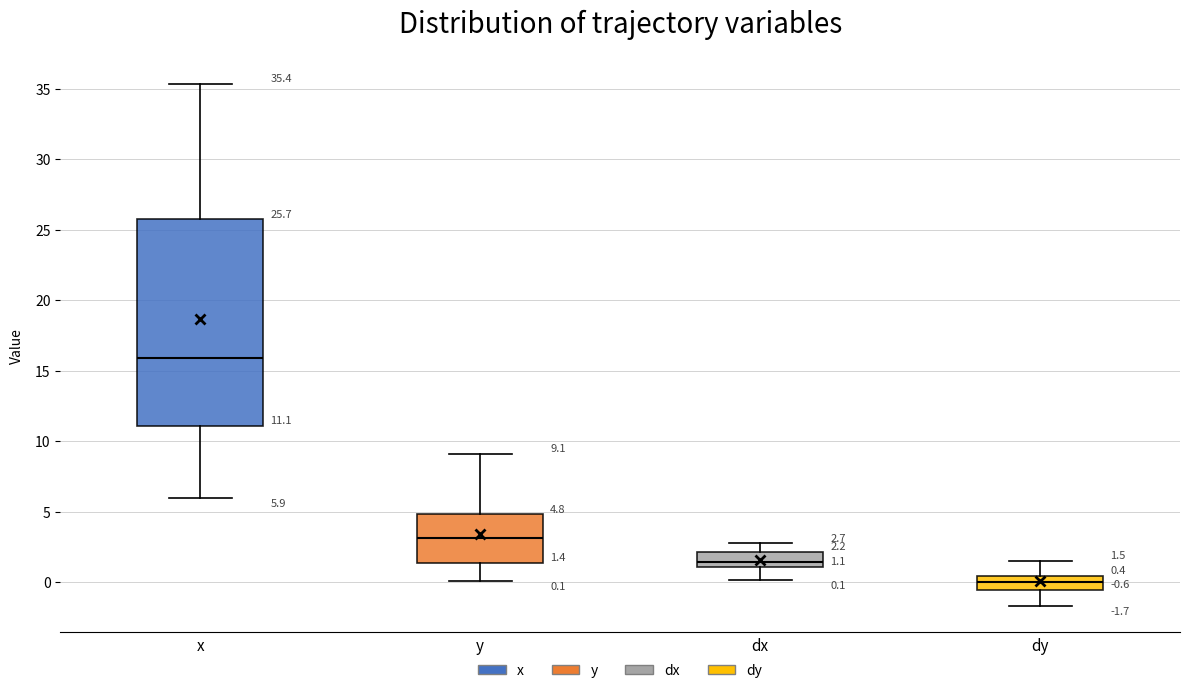

Which box has the highest median line?

x